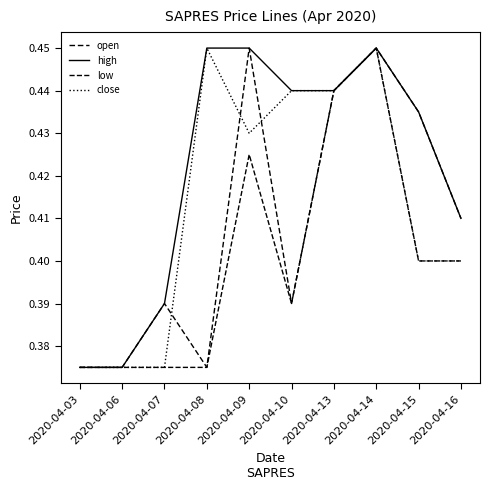

True or false: close and low intersect in this chart.

False